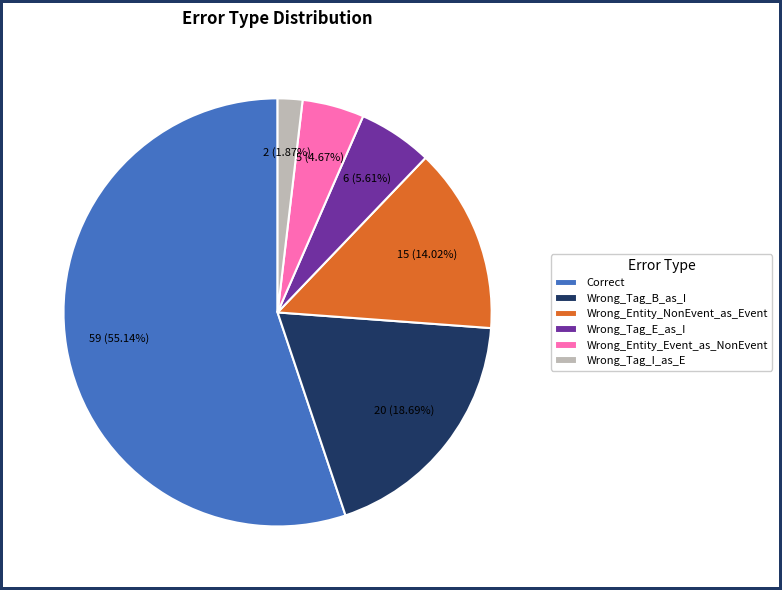

Does Correct account for over 50% of the chart?

Yes